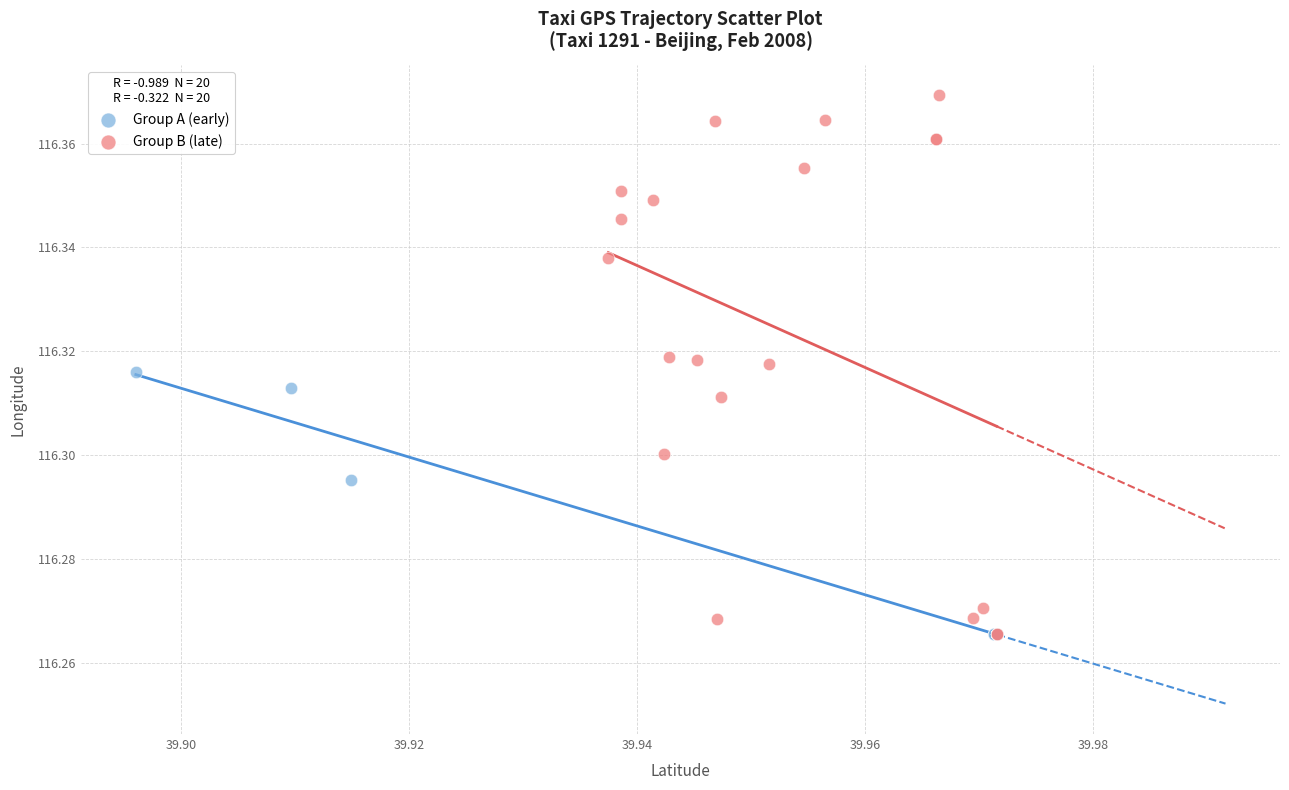

Which series reaches the maximum Y coordinate?

Group B (late)